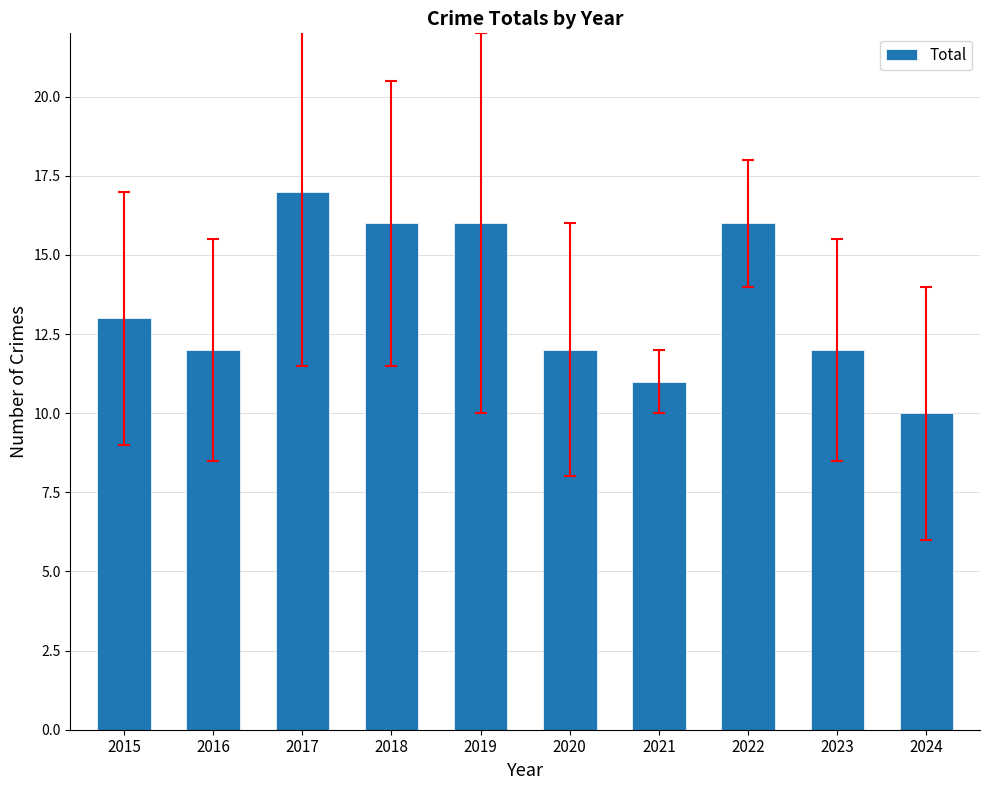

What is the ratio of the value at 2017 to the value at 2024?

1.7